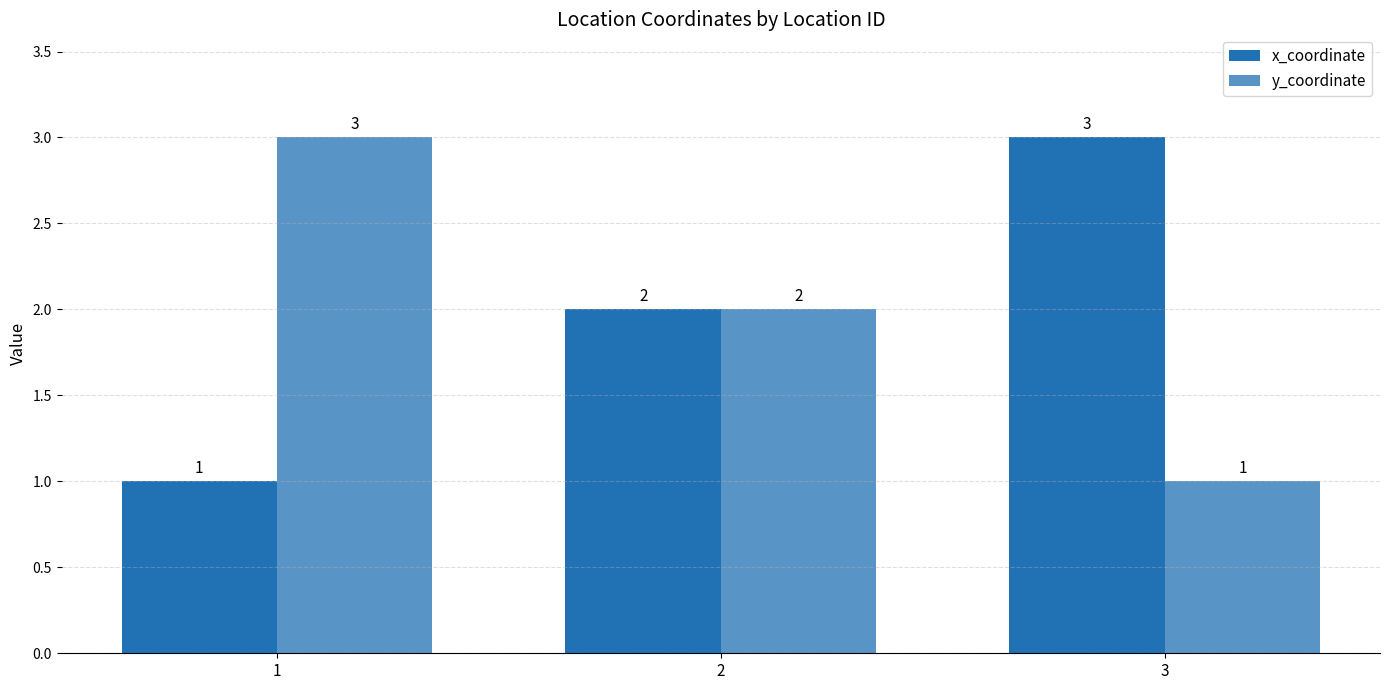

How many data points in x_coordinate are less than 2?

1